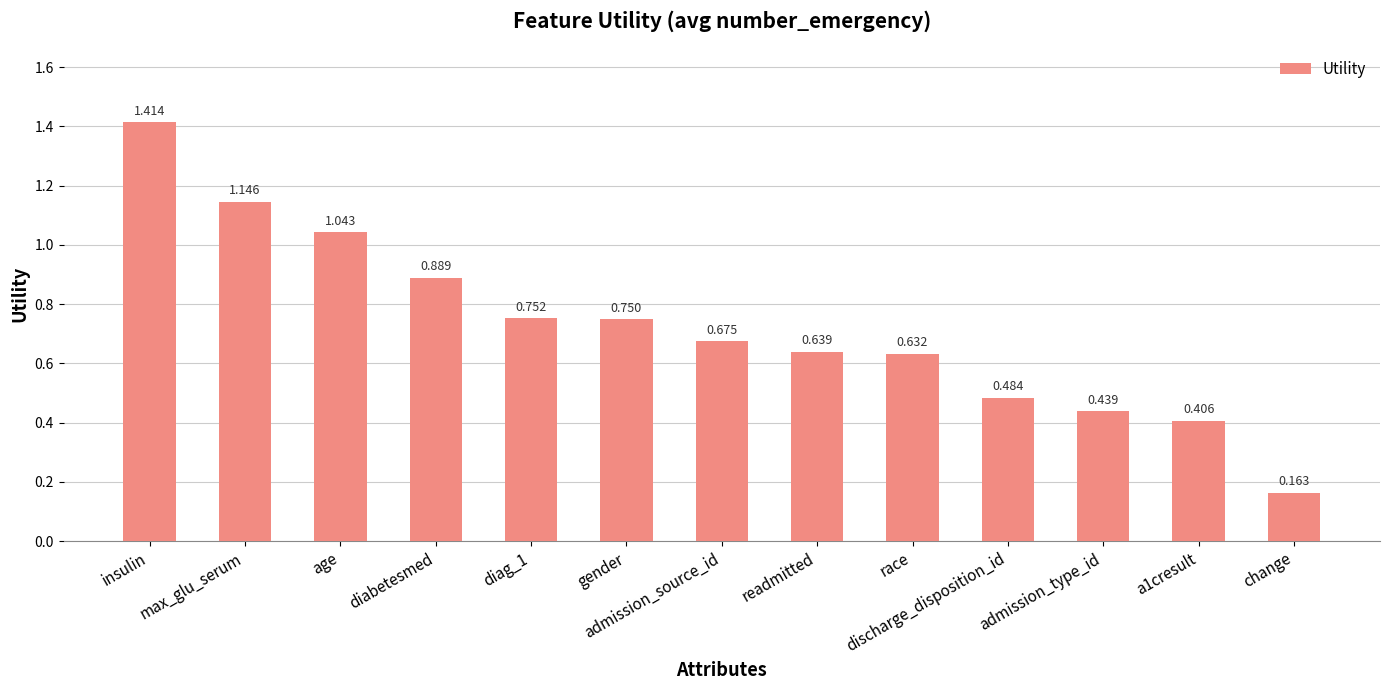

How many bars are there in total?

13